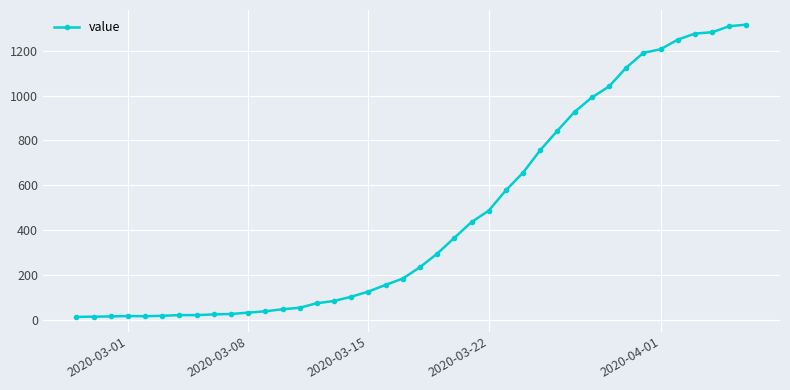

What is the smallest value displayed?

13